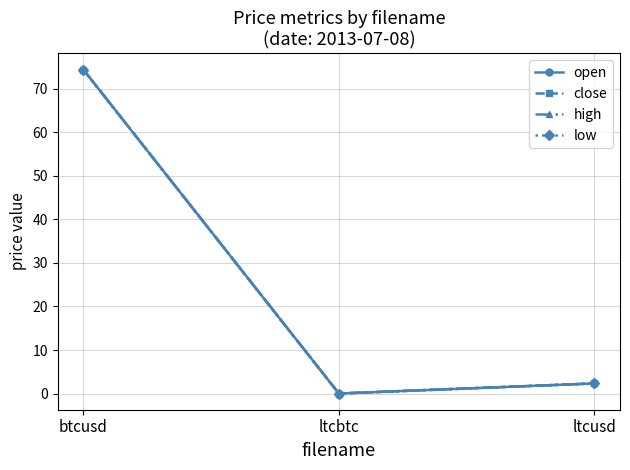

Is it true that high equals 0.0 at ltcbtc?

False